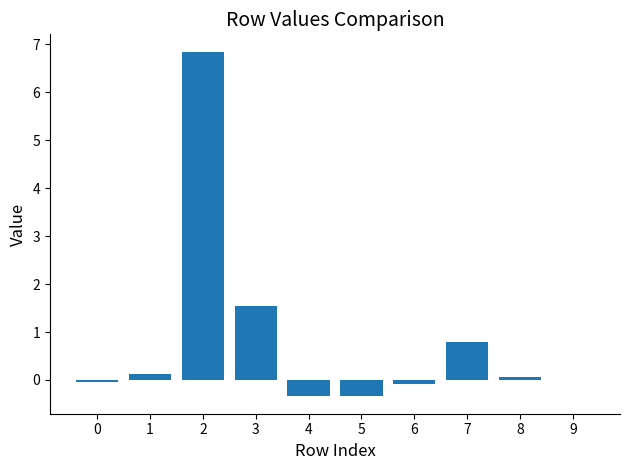

How many series are shown in this chart?

1